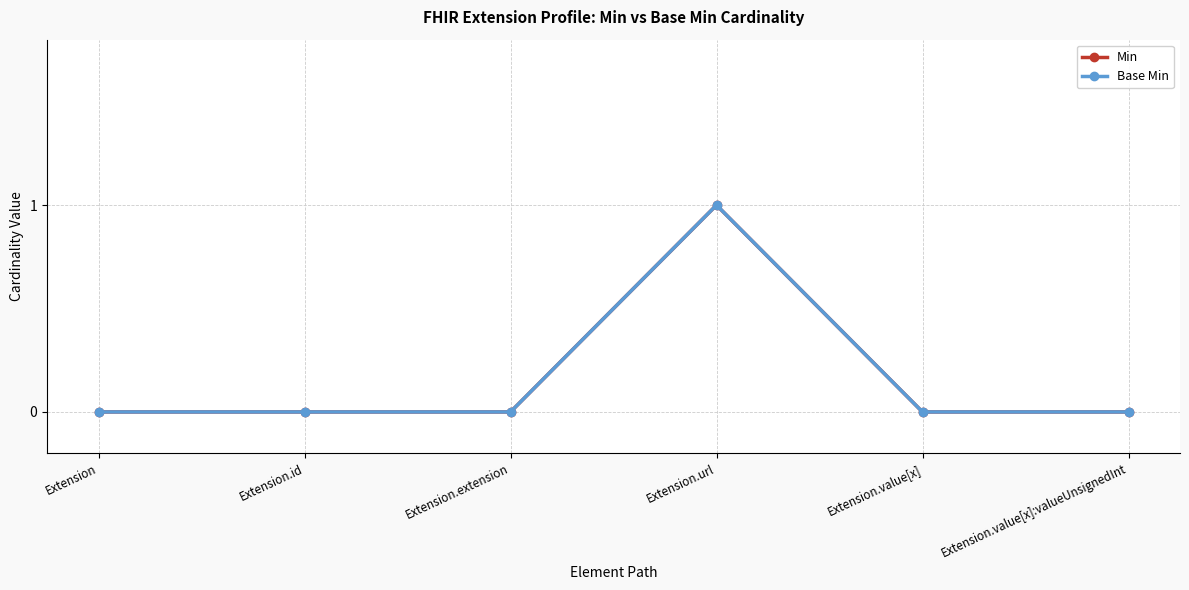

Is this an area chart (filled region under the line)?

No